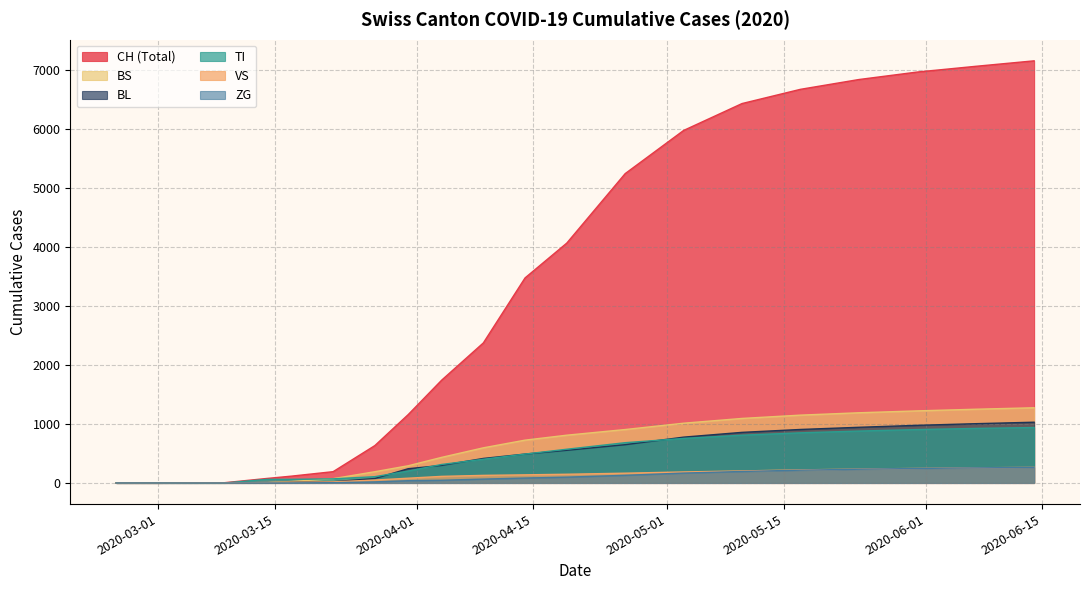

What is the label of the 7th point from the left?

2020-04-05